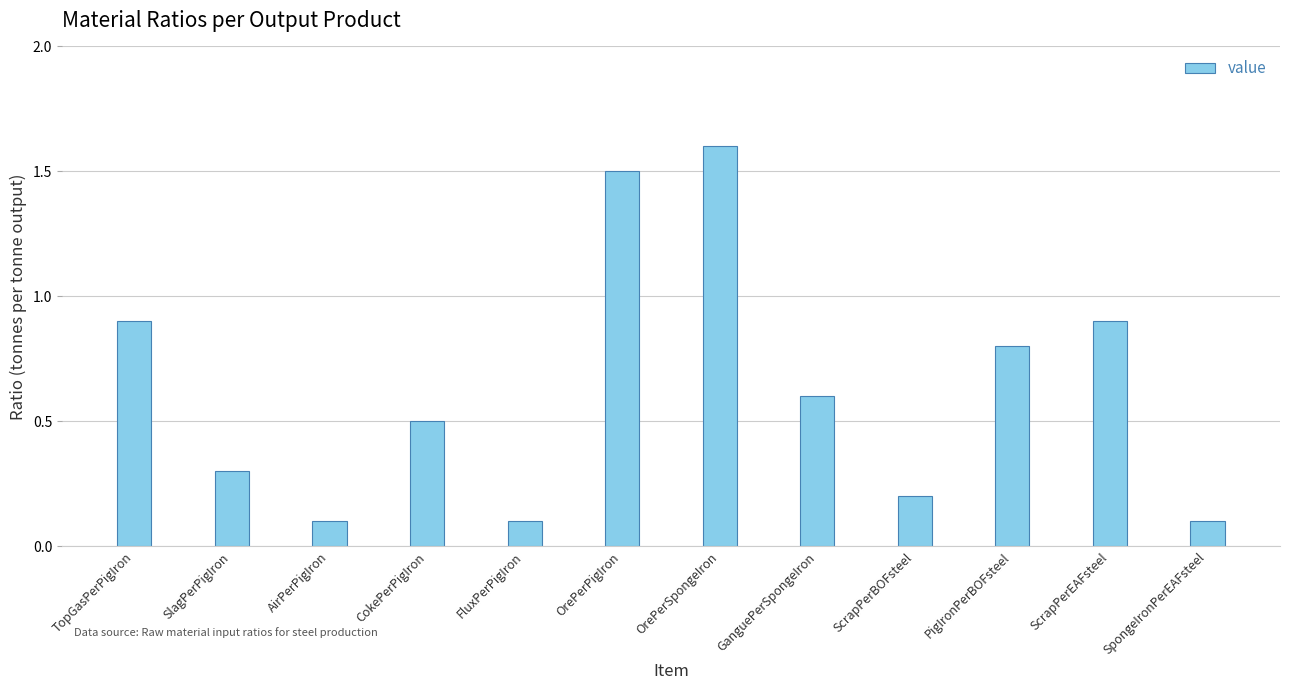

True or false: the data shows 0.2 at SpongeIronPerEAFsteel.

False